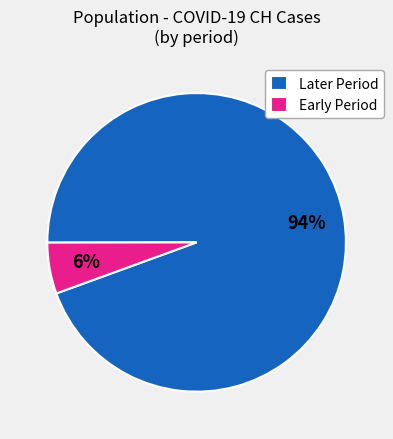

To the nearest percent, what is the average slice percentage?

50%